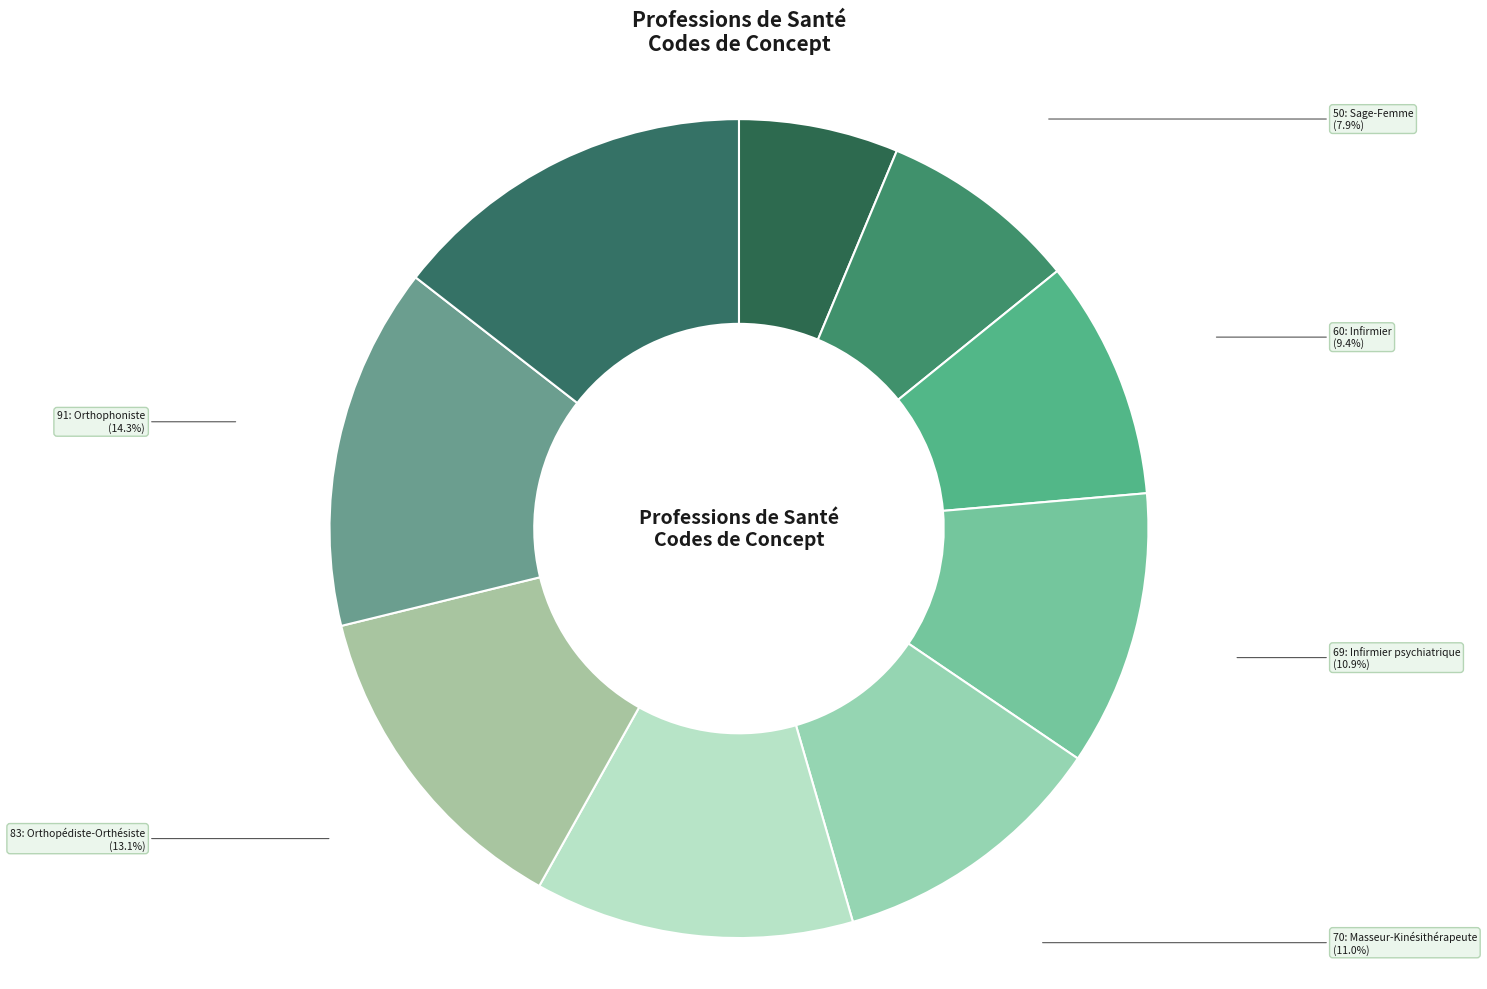

Is there a majority slice in this chart?

No